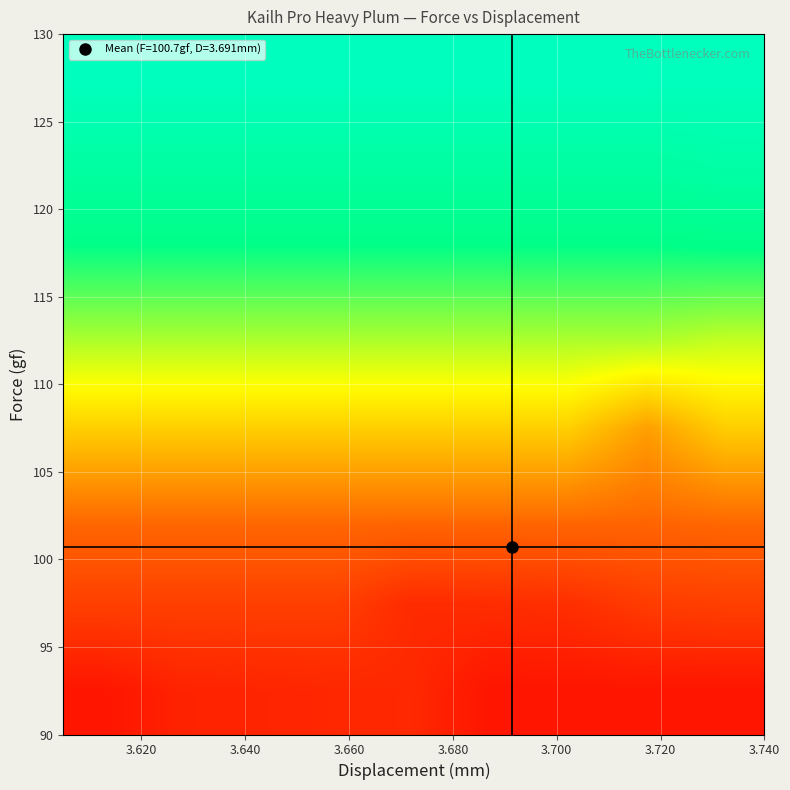

How many data points does each series have?

9